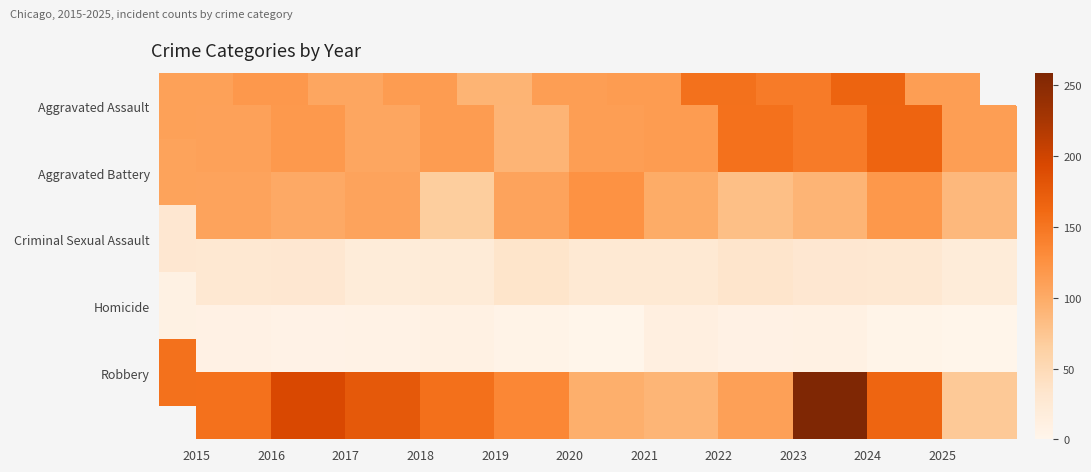

True or false: Aggravated Assault has a value of 21 at 2019.

False